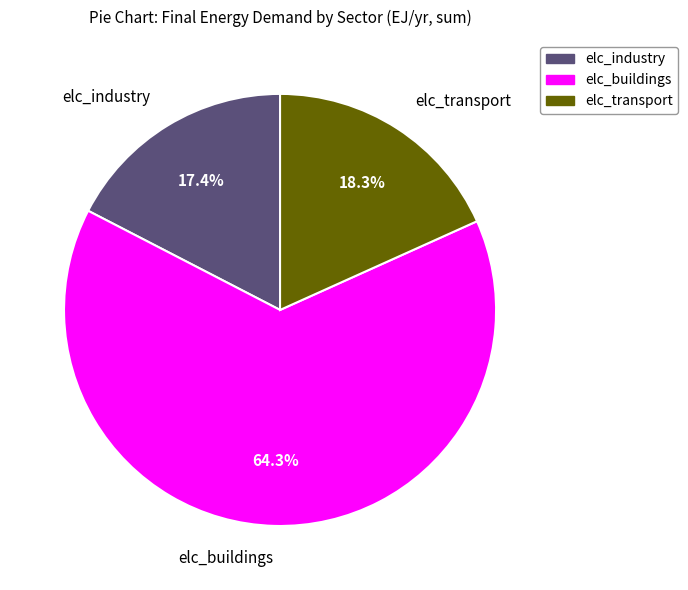

Rank the categories by value from lowest to highest.

elc_industry, elc_transport, elc_buildings